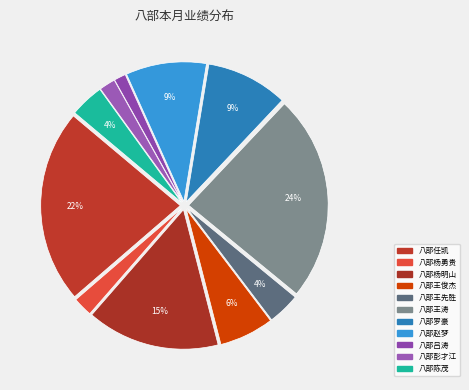

To the nearest percent, what percentage of the pie is 八部彭才江?

2%